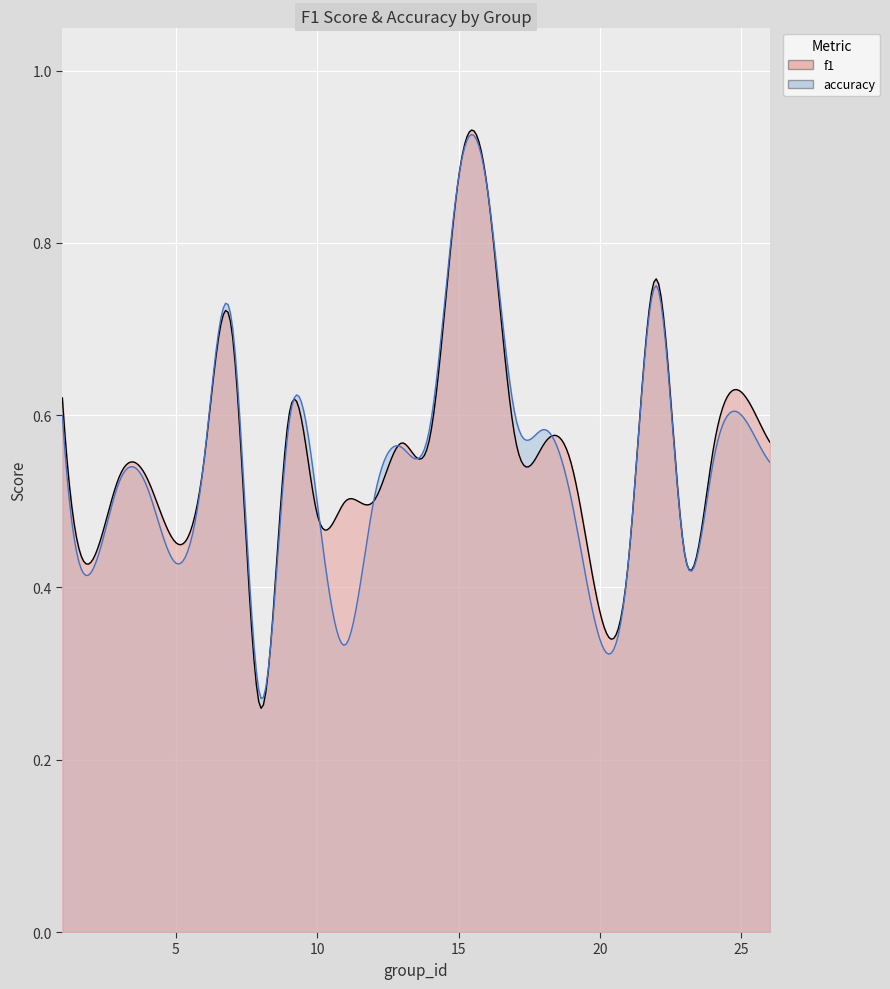

What is the lowest value of the accuracy series?

0.3